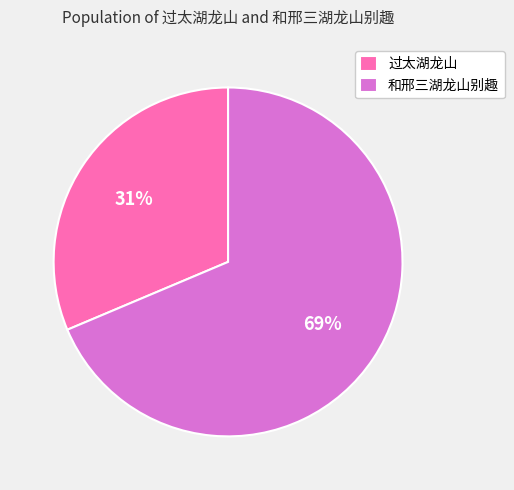

To the nearest percent, what is the average slice percentage?

50%